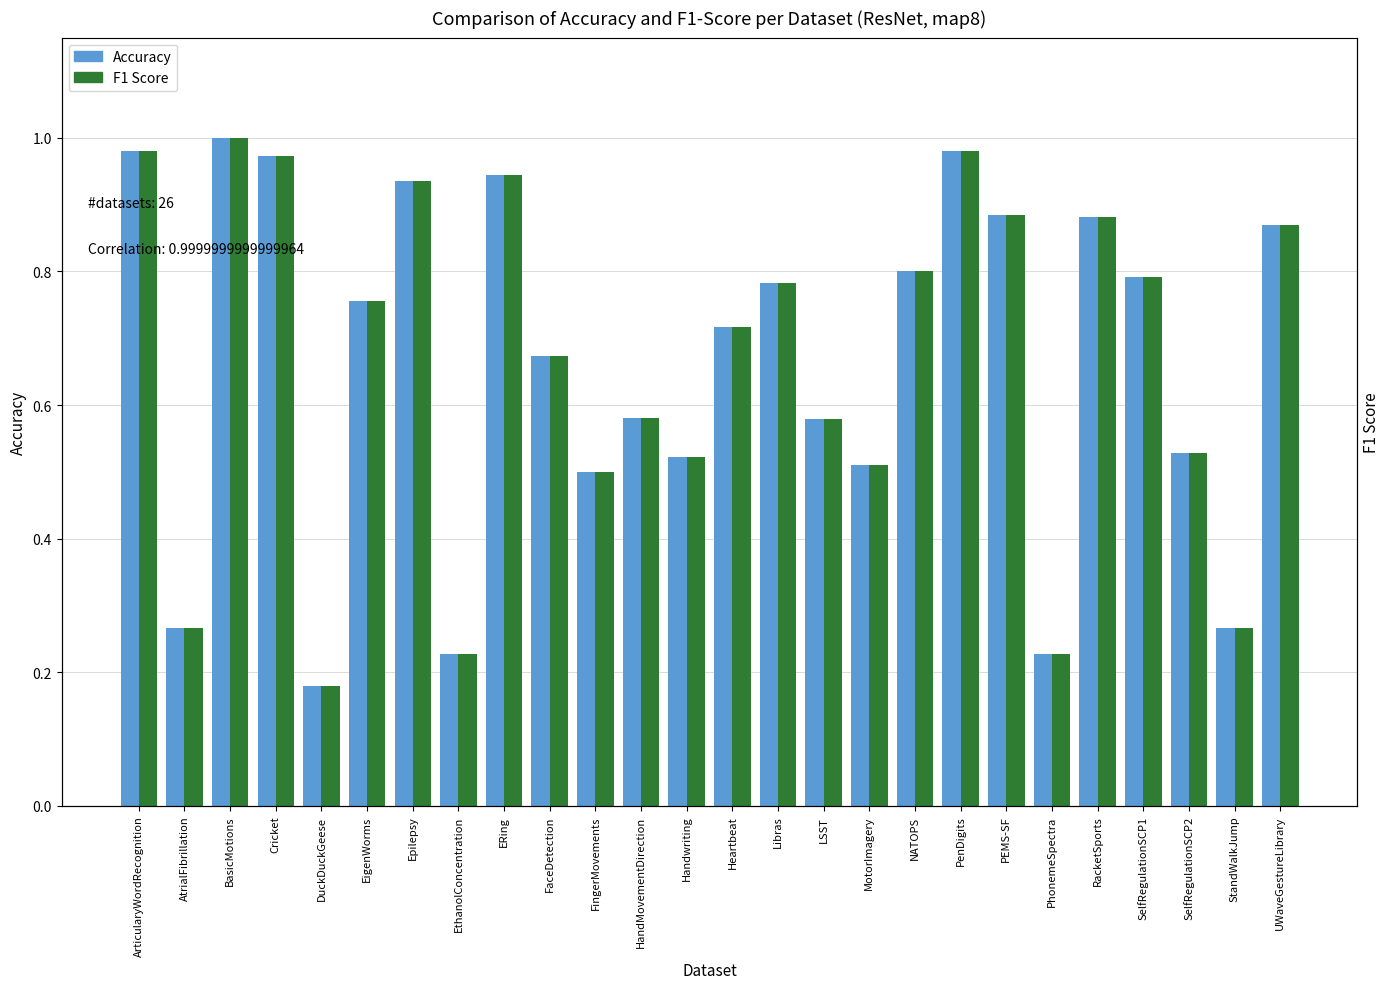

At BasicMotions, list the series in order from smallest to largest.

Accuracy, F1 Score